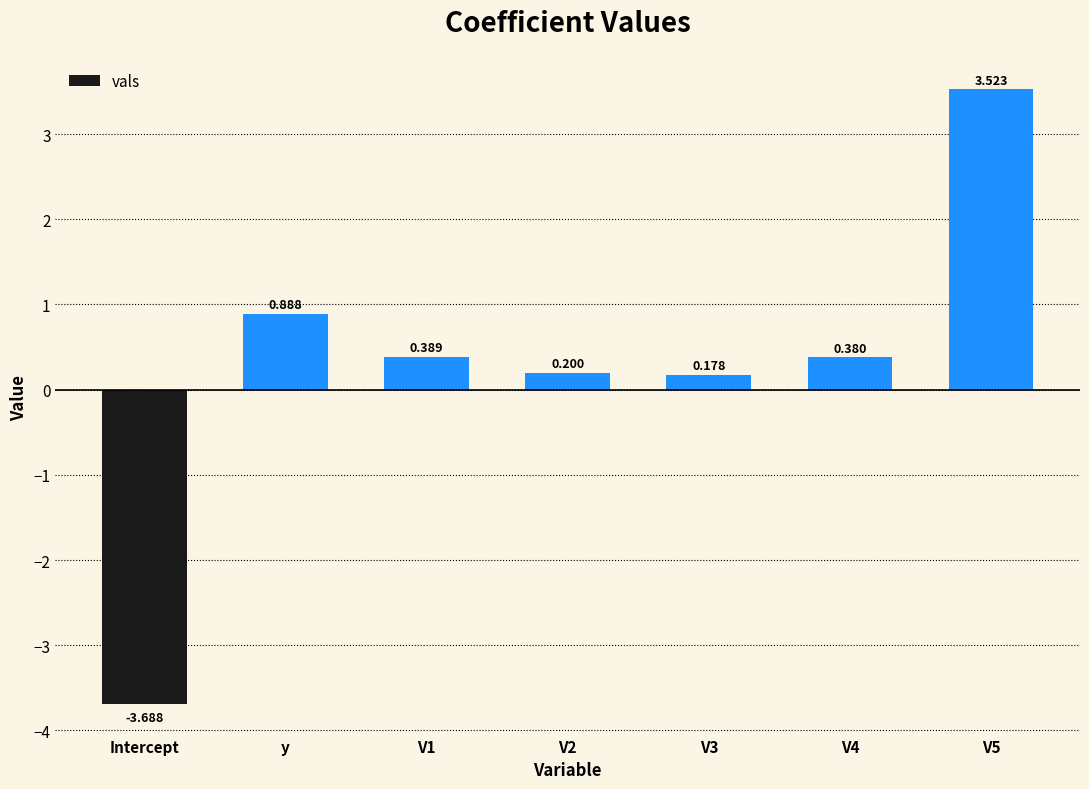

Where is the data nearest to the value 0?

V3